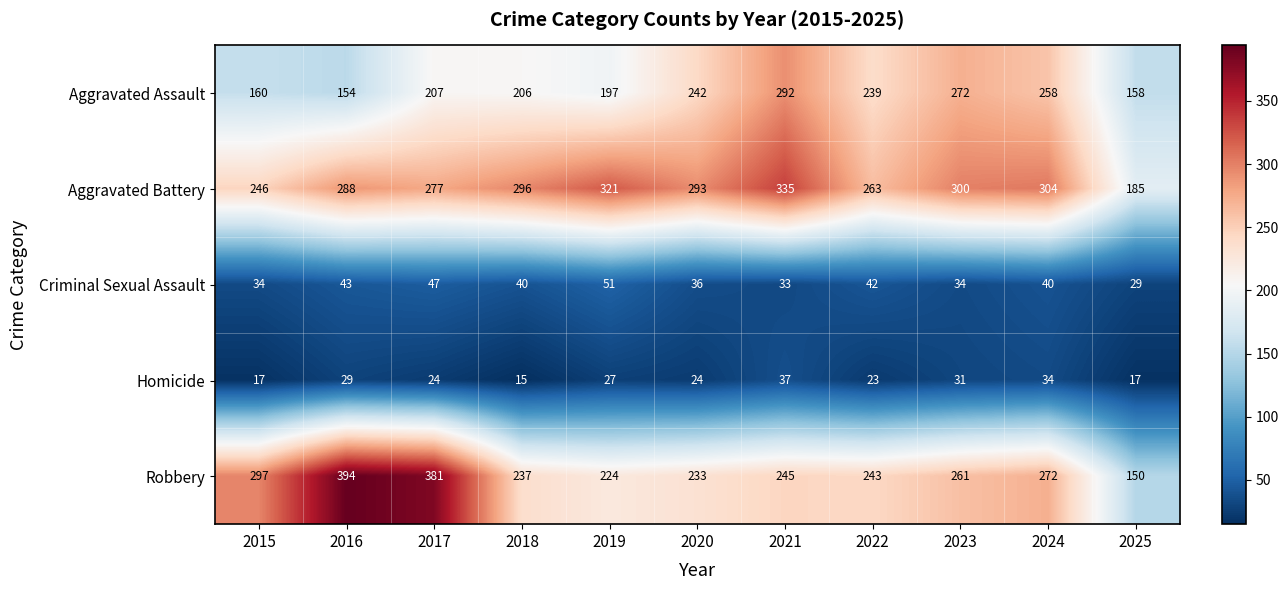

What is the spread (max minus min) of values at 2019?

294